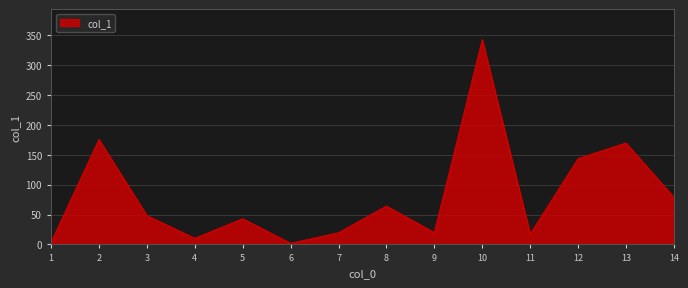

Where is the data nearest to the value 171?

13